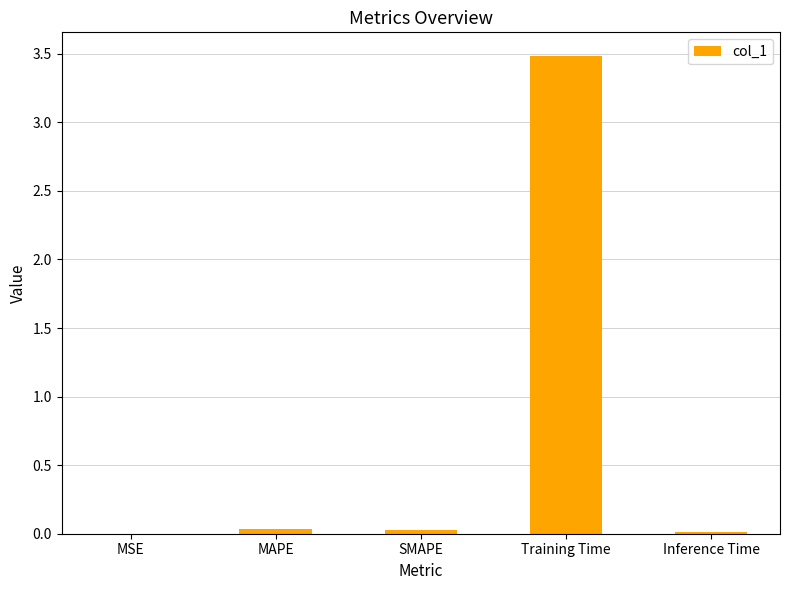

What is the sum of all values?

3.6